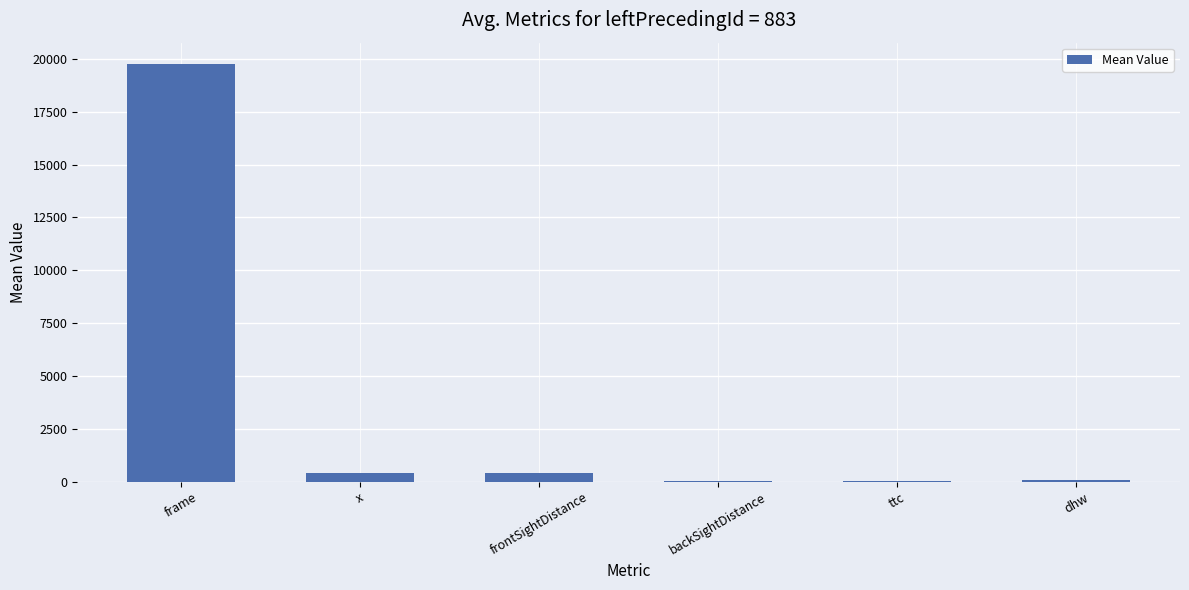

What is the change in value from frame to x?

-19385.0